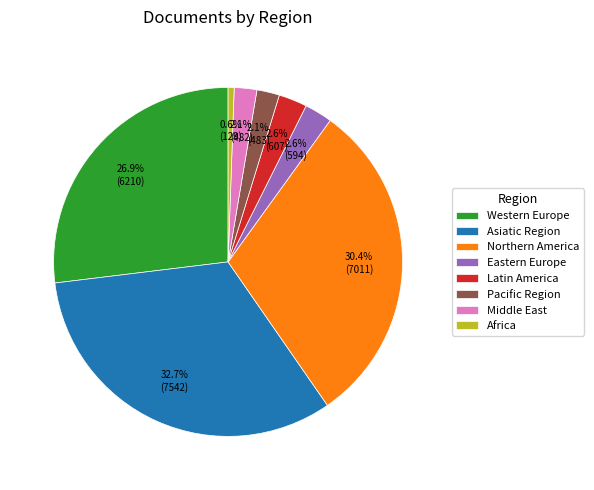

Between Northern America and Africa, which is larger?

Northern America